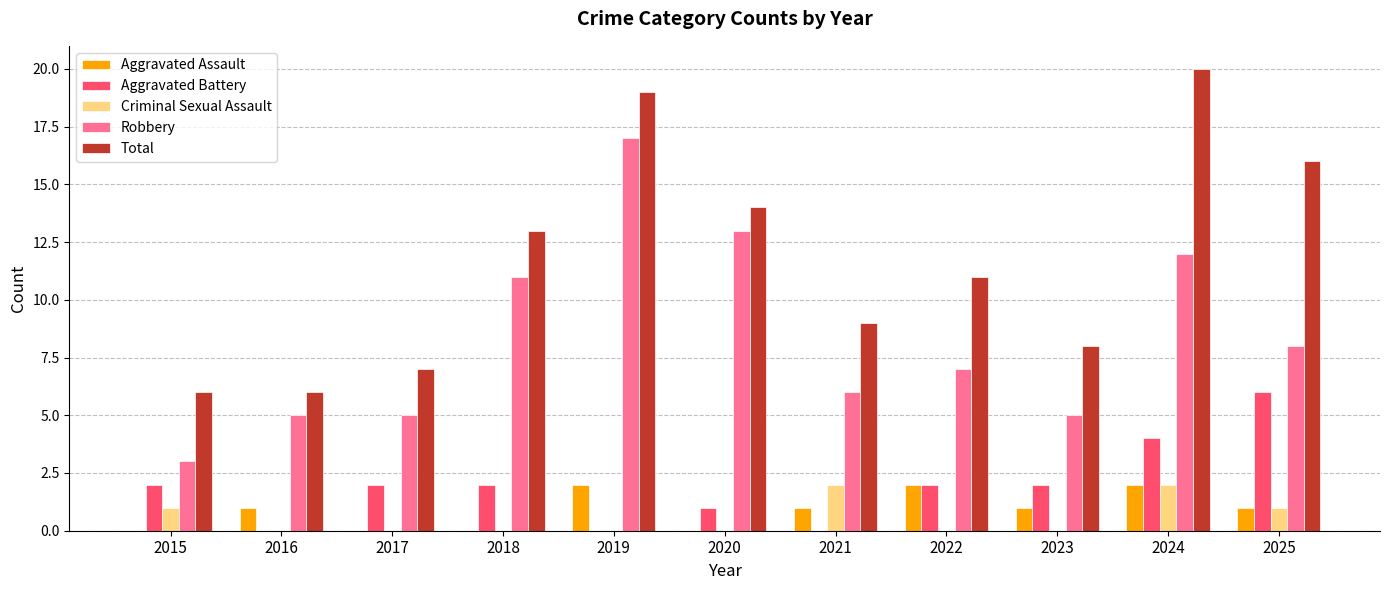

What is the difference between the Aggravated Battery values at 2020 and 2016?

1